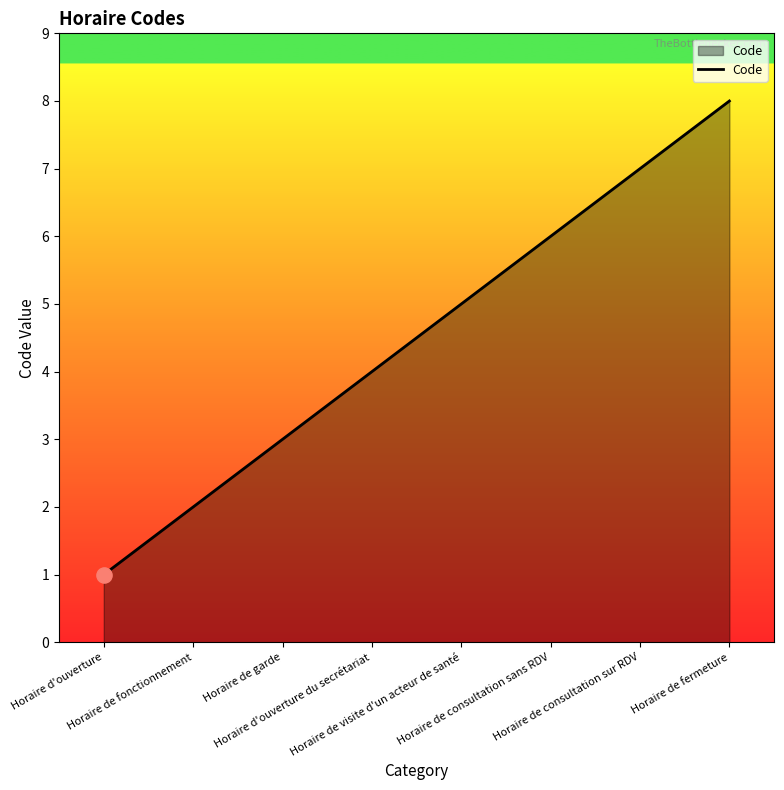

Approximately how many times larger is the value at Horaire de garde compared to Horaire de consultation sans RDV?

0.5